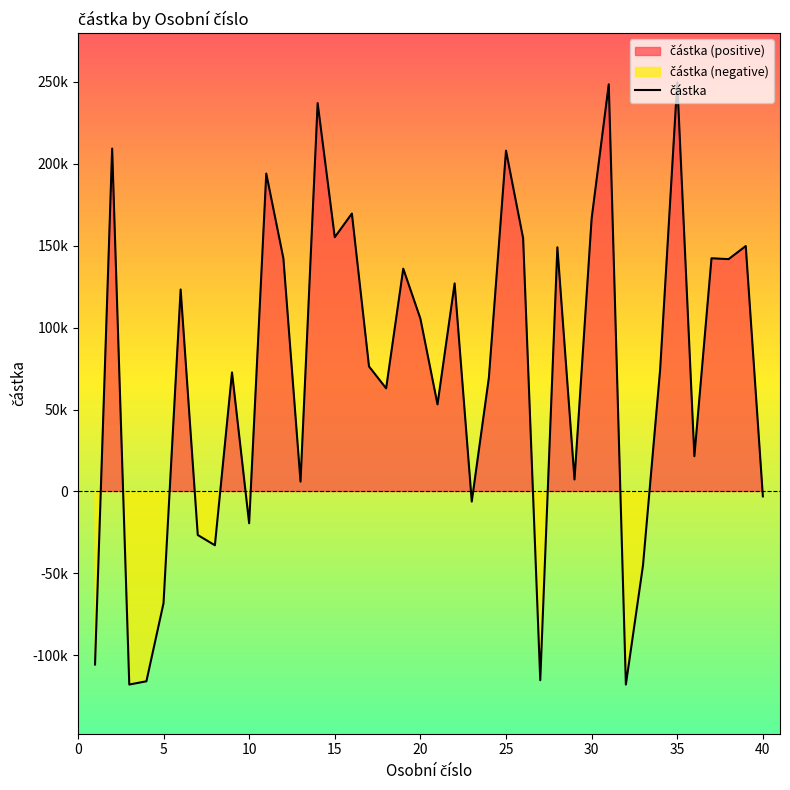

How many distinct data groups are displayed?

1